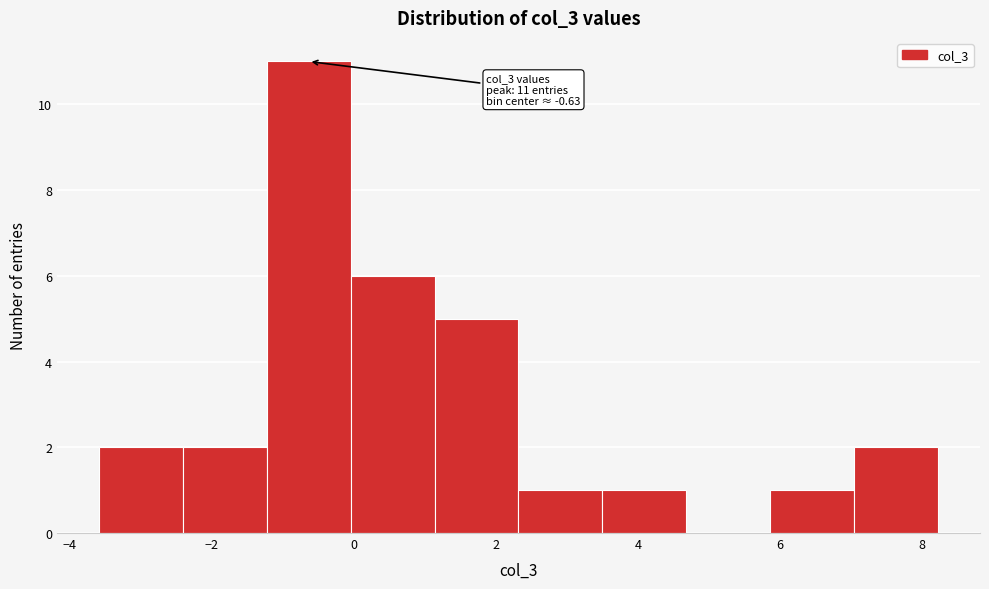

Which range on the x-axis has the tallest bar?

-1.2 to 0.0